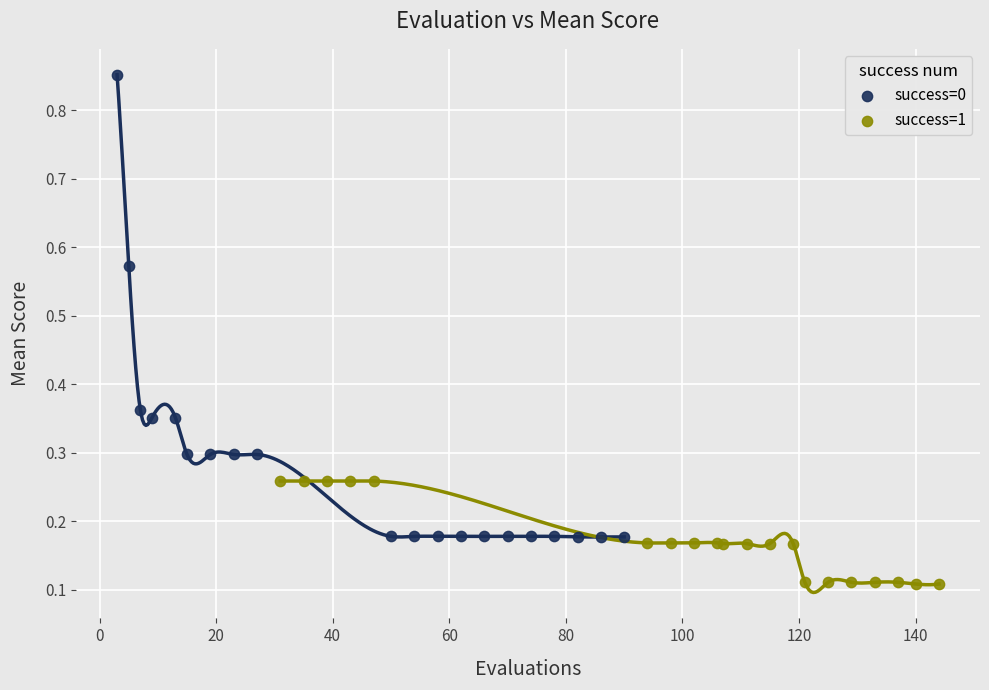

Which series reaches the maximum Y coordinate?

success=0